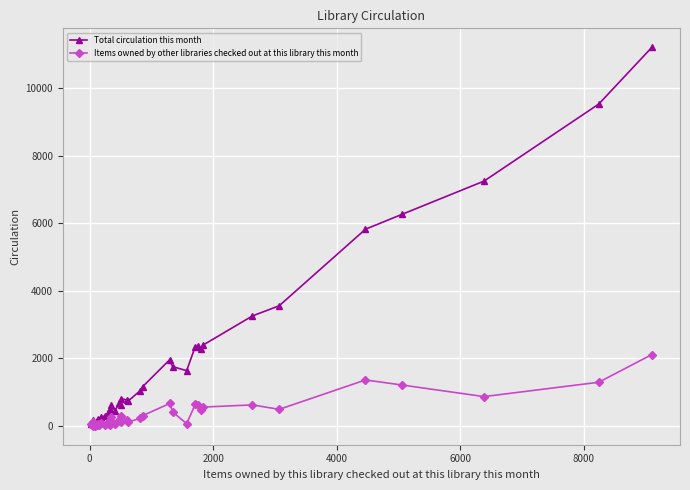

Which series has the widest spread of values?

Total circulation this month